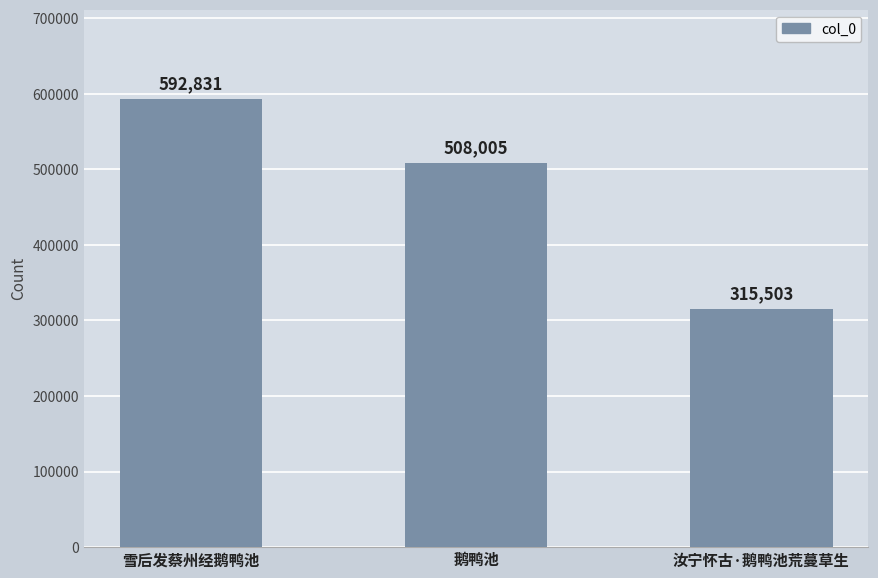

At which label does the data first exceed 508005?

雪后发蔡州经鹅鸭池